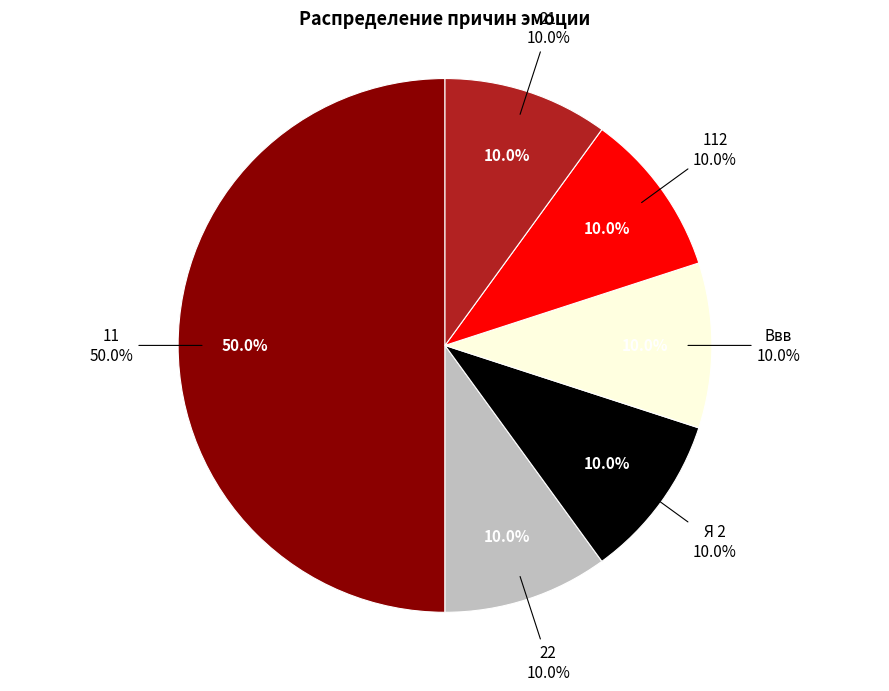

Is there a majority slice in this chart?

No